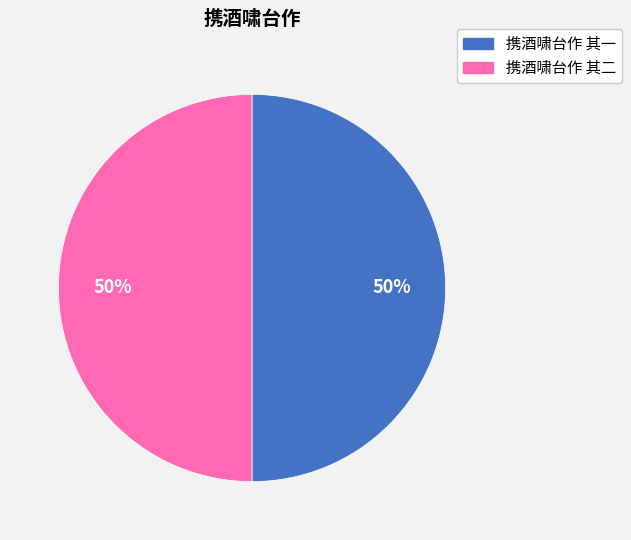

The 携酒啸台作 其一 slice represents 50% of the pie. True or false?

True